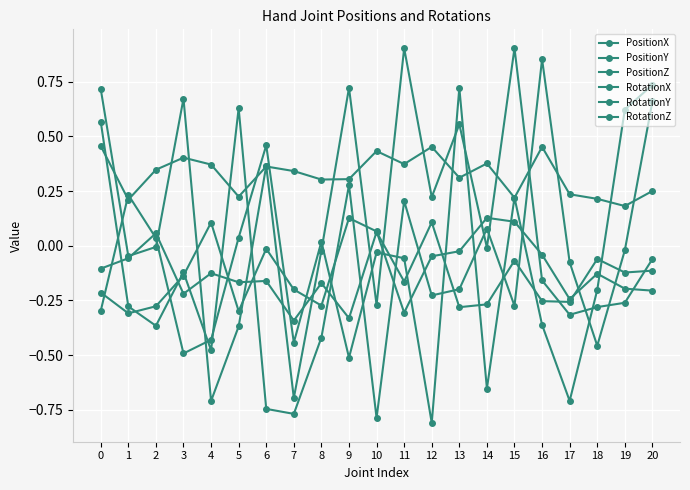

Is it true that PositionZ equals 0.4 at 10?

True